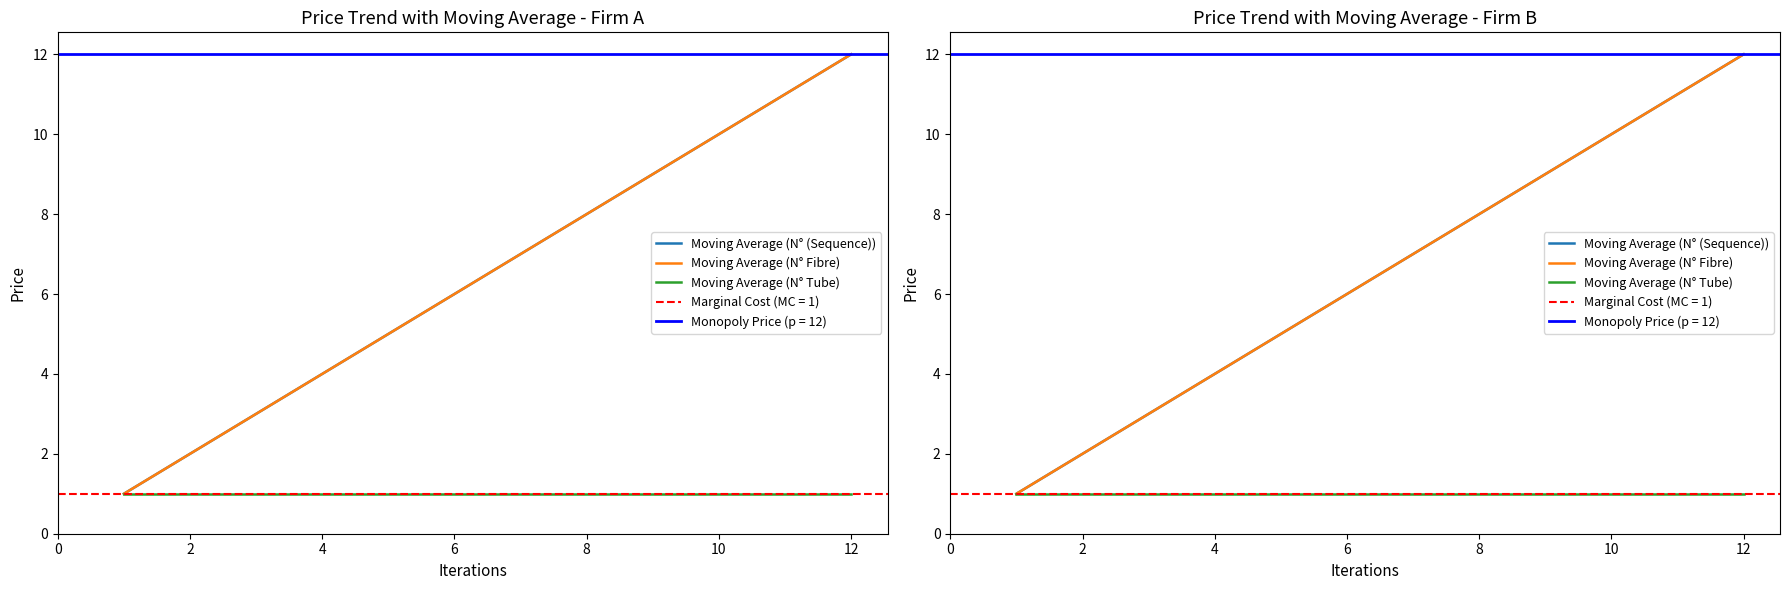

True or false: Moving Average (N° Tube) and Moving Average (N° Fibre) cross at least once.

False